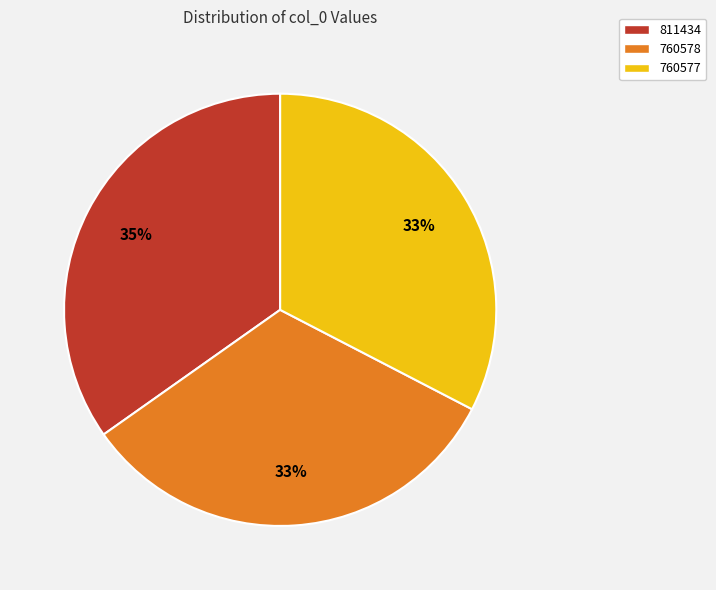

The 760578 slice represents 33% of the pie. True or false?

True